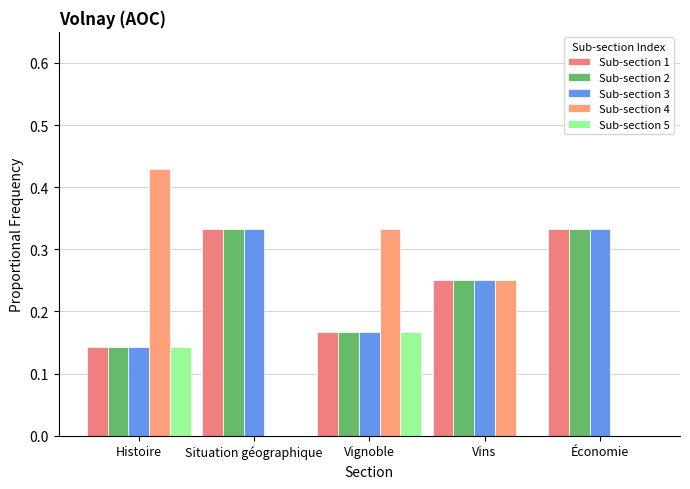

What are all the series names shown in the legend?

Sub-section 1, Sub-section 2, Sub-section 3, Sub-section 4, Sub-section 5